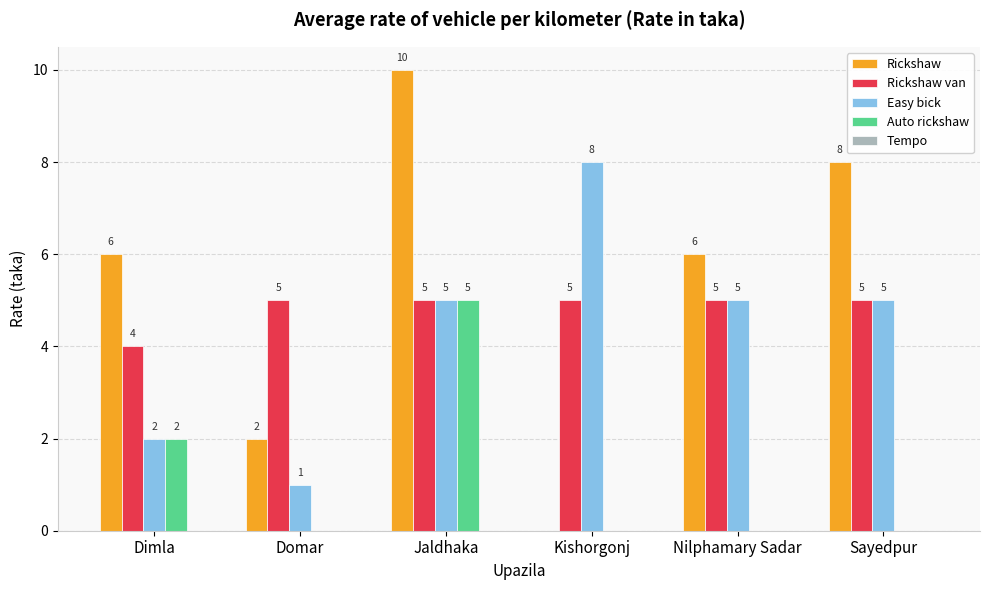

What is the approximate value of Rickshaw van at Jaldhaka?

5